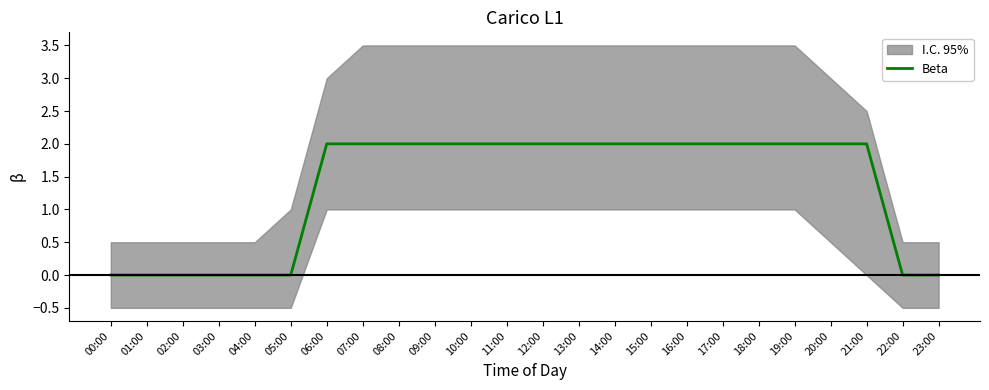

Is it true that the value at 20:00 is 3?

False